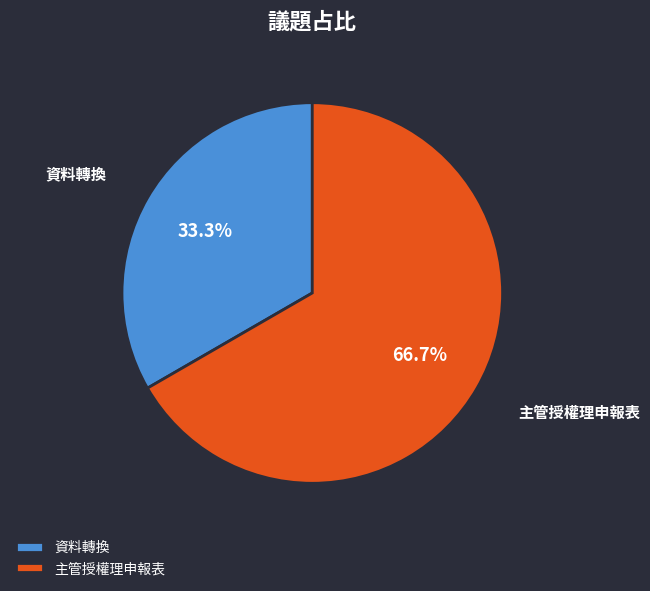

Does 資料轉換 represent more than half of the total?

No